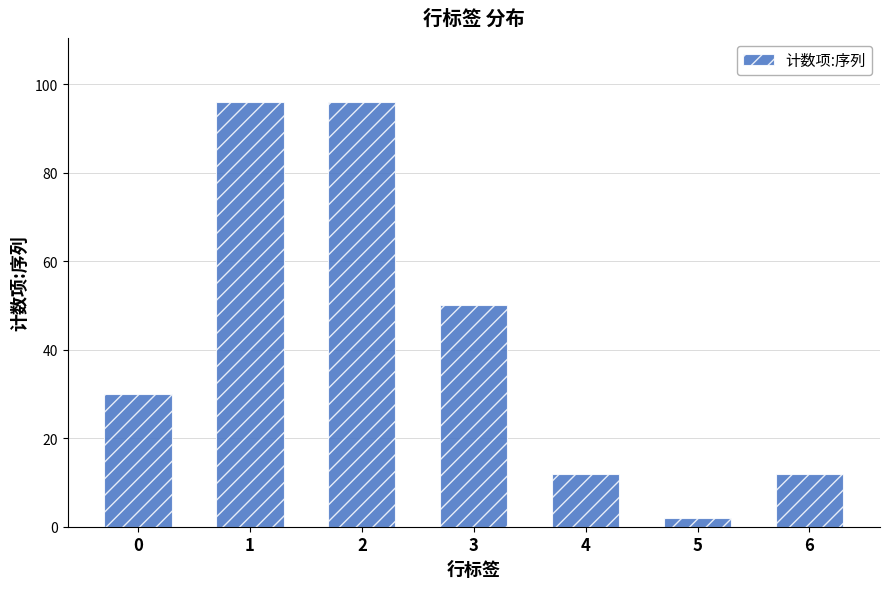

Does the chart contain any negative values?

No